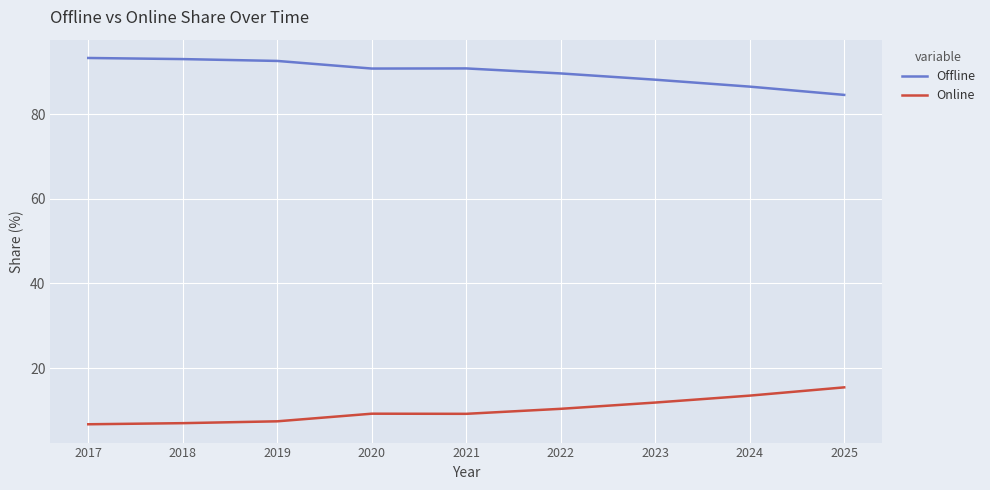

What is the total value across all series at 2019?

100.0